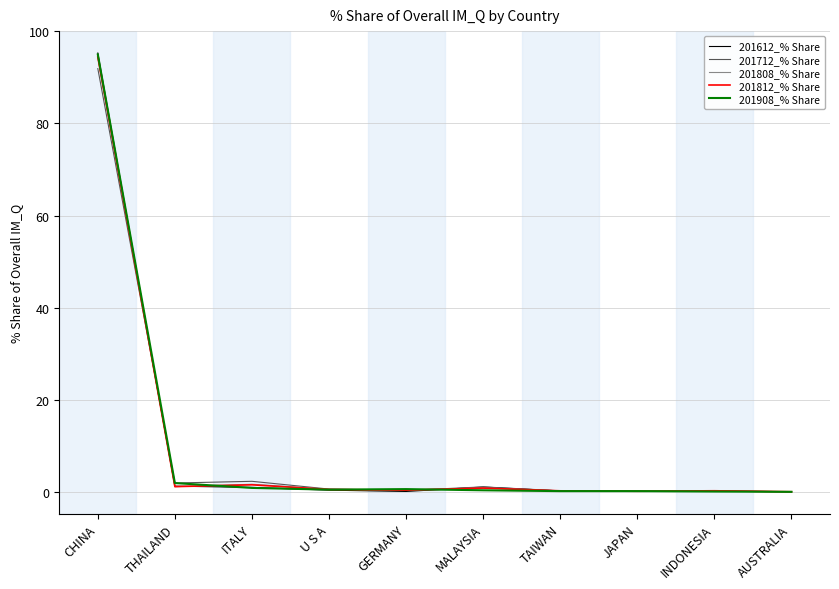

Is the value of 201612_% Share at ITALY greater than the value of 201908_% Share at THAILAND?

No